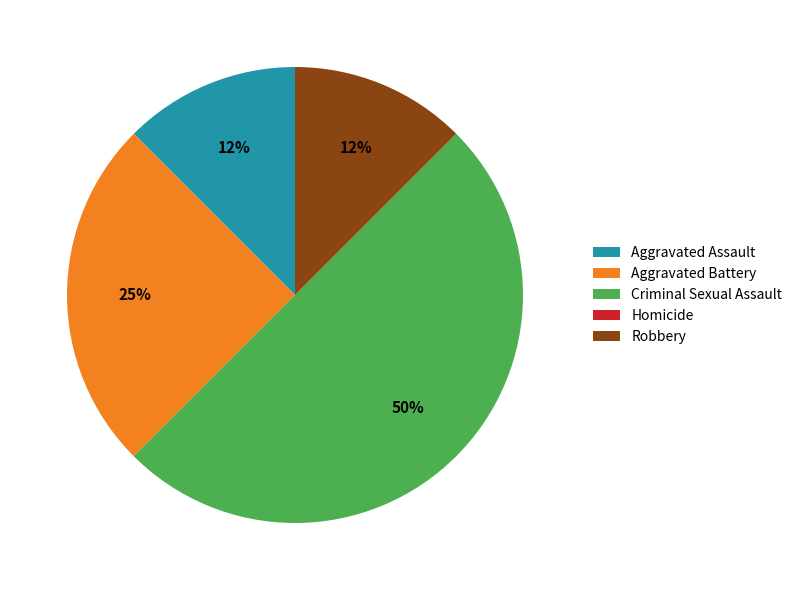

Which slice is the largest?

Criminal Sexual Assault